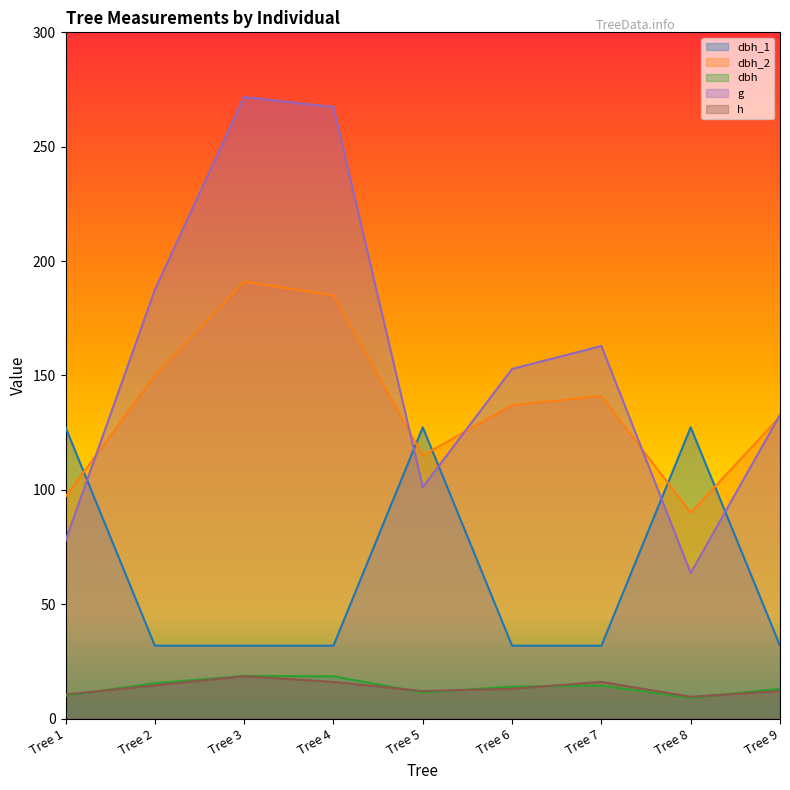

At which category is the sum across all series the highest?

Tree 3